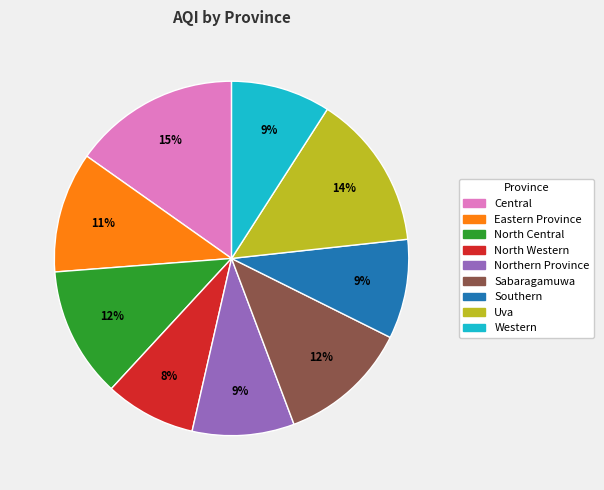

How many segments does this pie chart have?

9